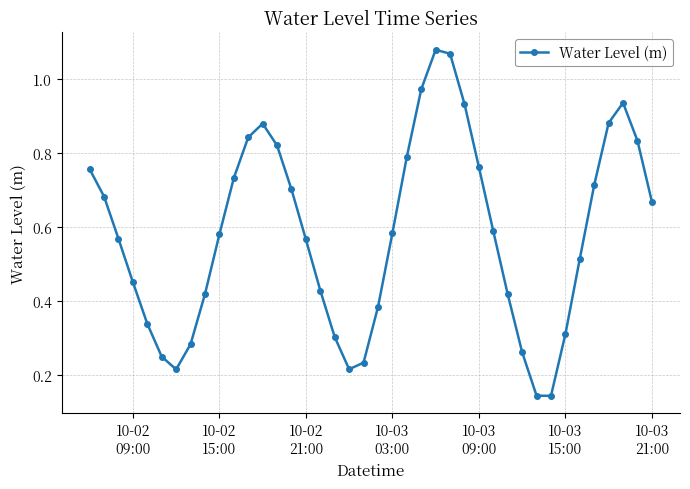

What is the sum of all values?

23.2